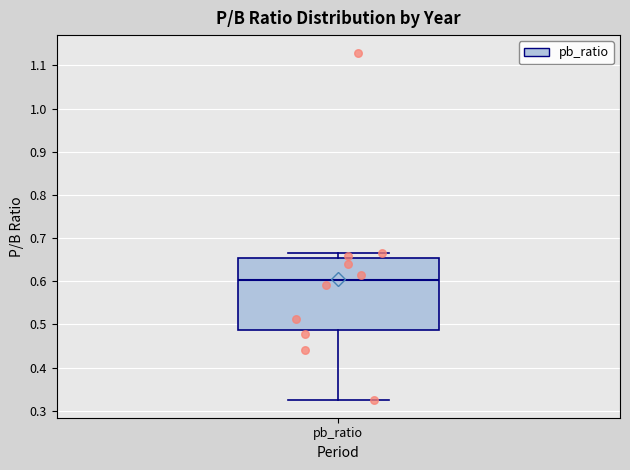

Where is the upper edge of the box for pb_ratio on the y-axis? The values are not printed on the chart, so give them approximately, as read against the axis.

0.65